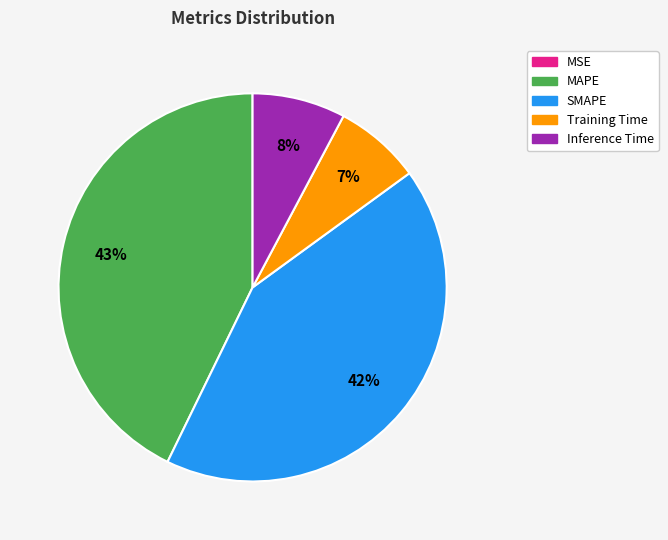

Combined, do MAPE and SMAPE account for over 50%?

Yes